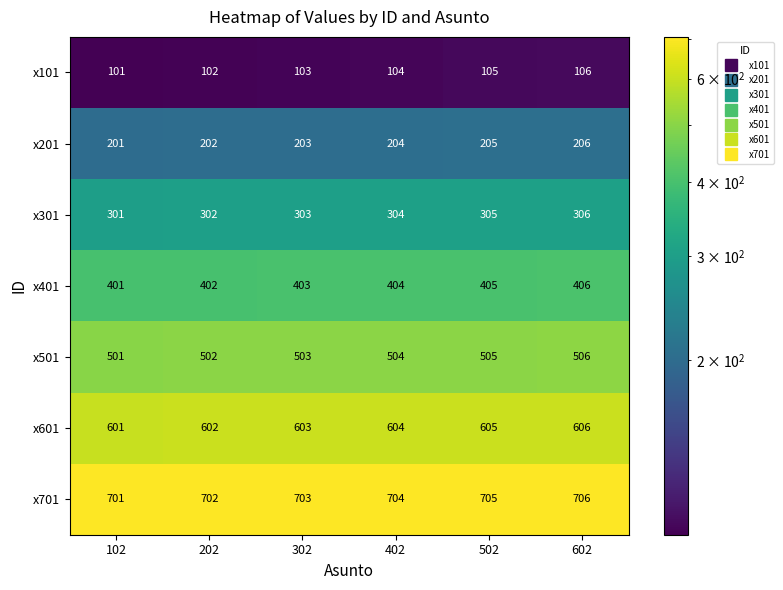

List the series in order of their peak value, lowest first.

x101, x201, x301, x401, x501, x601, x701